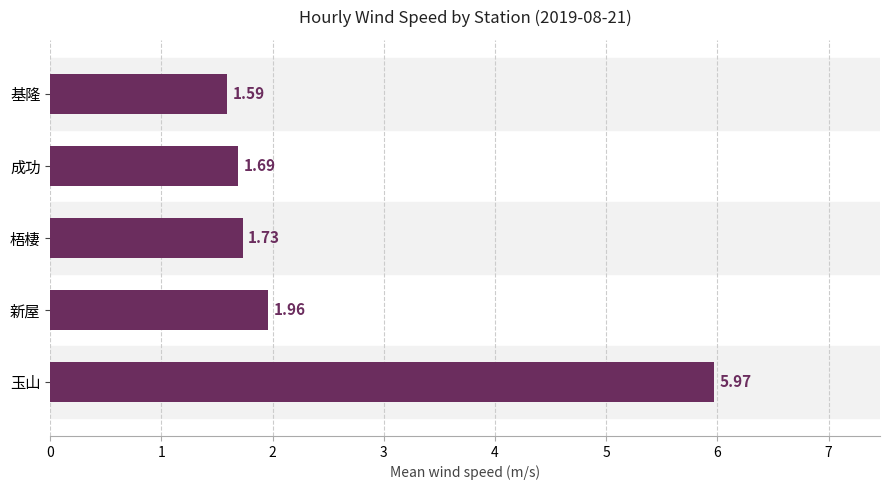

What is the sum of all values?

12.9